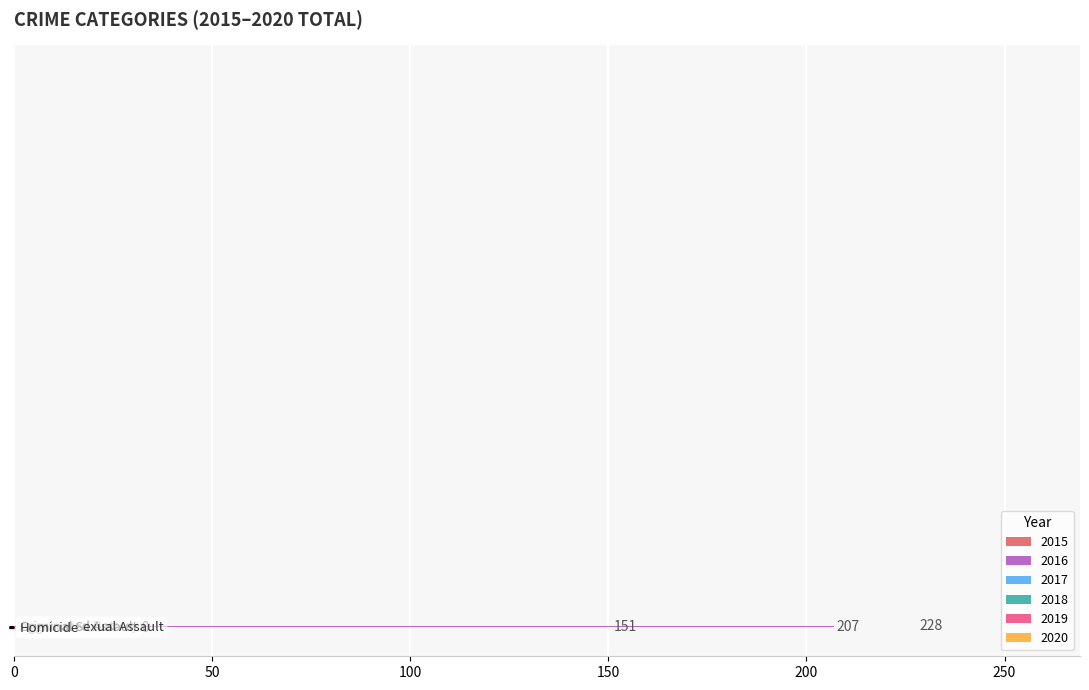

Count the number of categories in the chart.

5